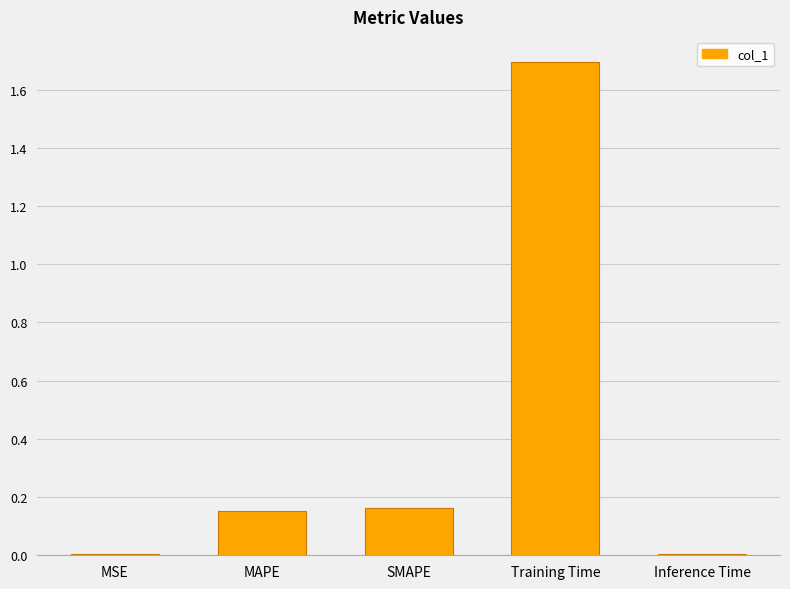

Are the bars horizontal?

No